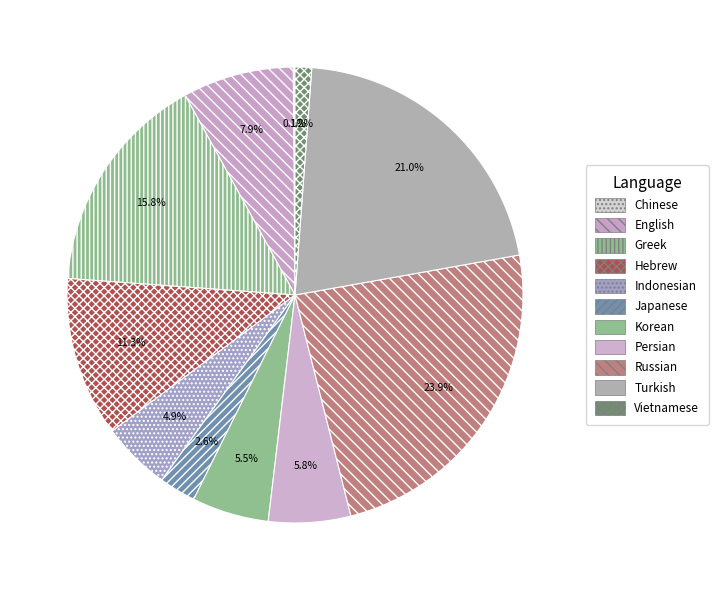

To the nearest percent, what portion does Persian represent?

6%